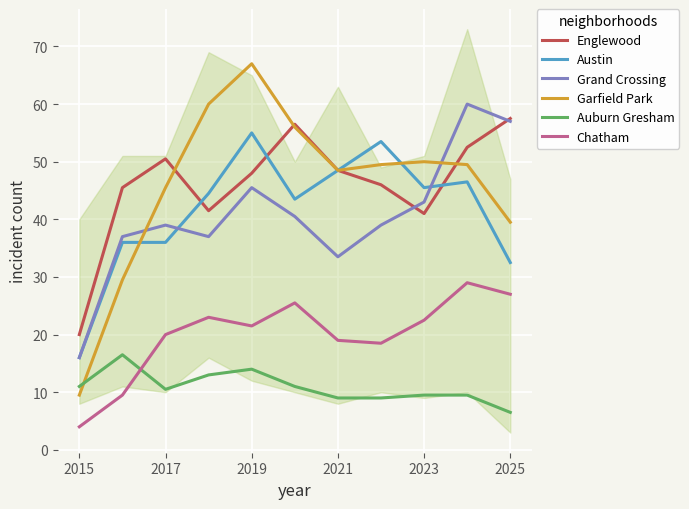

How many data points does each series have?

11